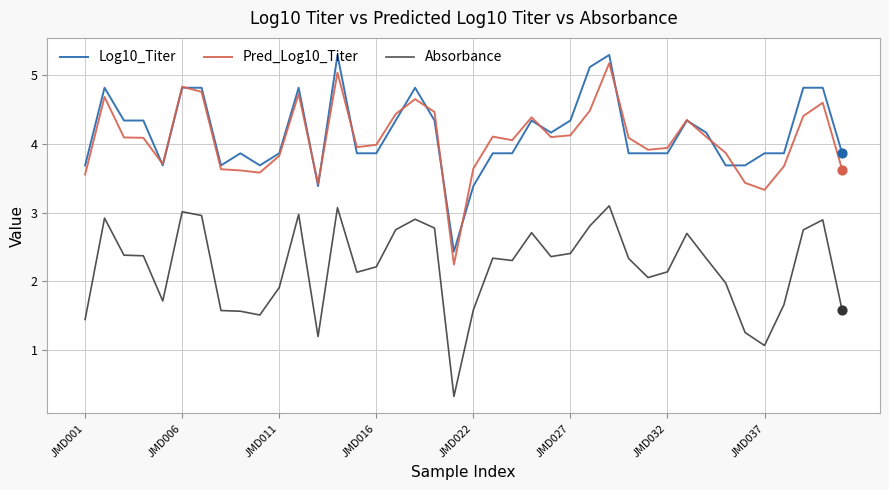

What is the maximum value for Pred_Log10_Titer?

5.2